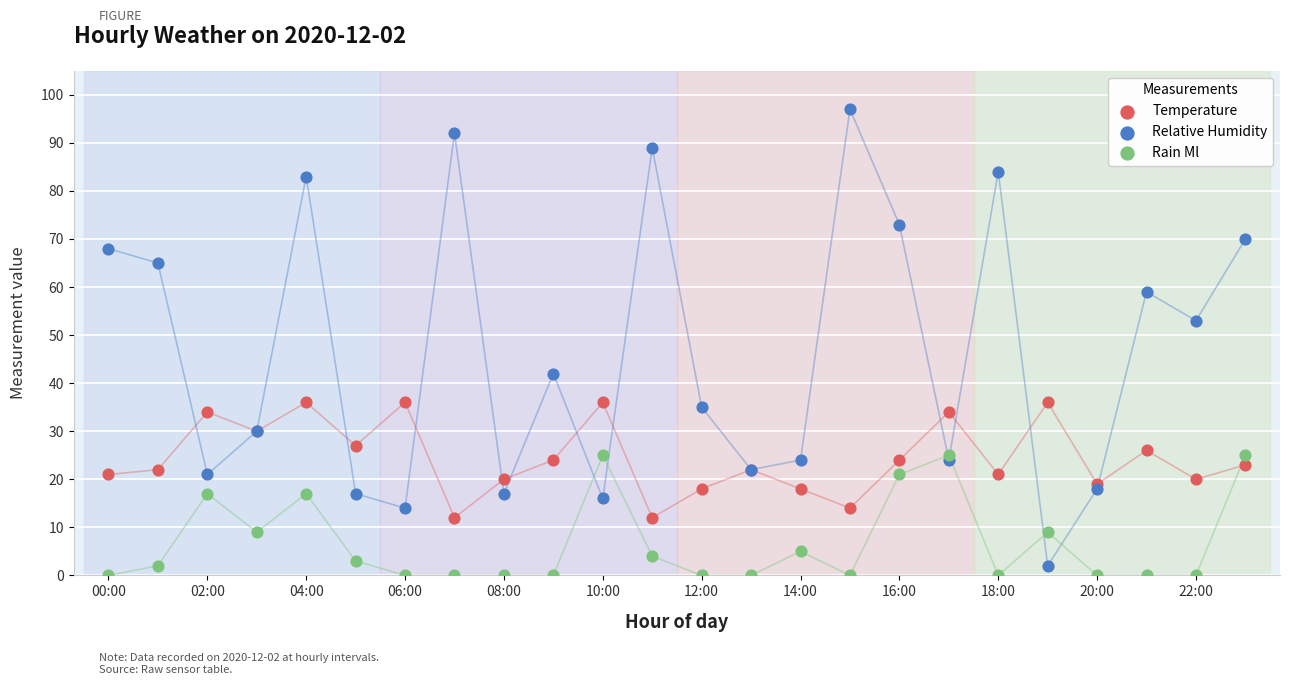

In the Relative Humidity series, what Y value is closest to 49?

53